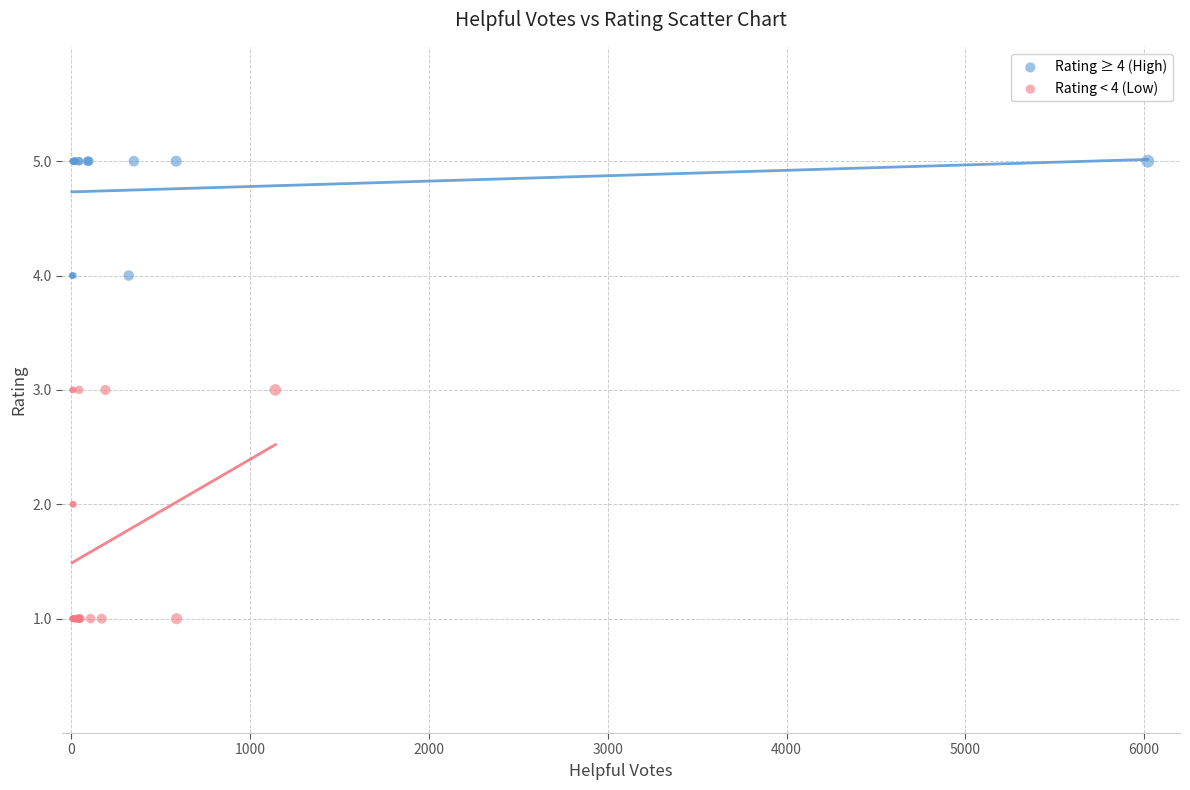

Which series contains the highest Y value?

Rating ≥ 4 (High)